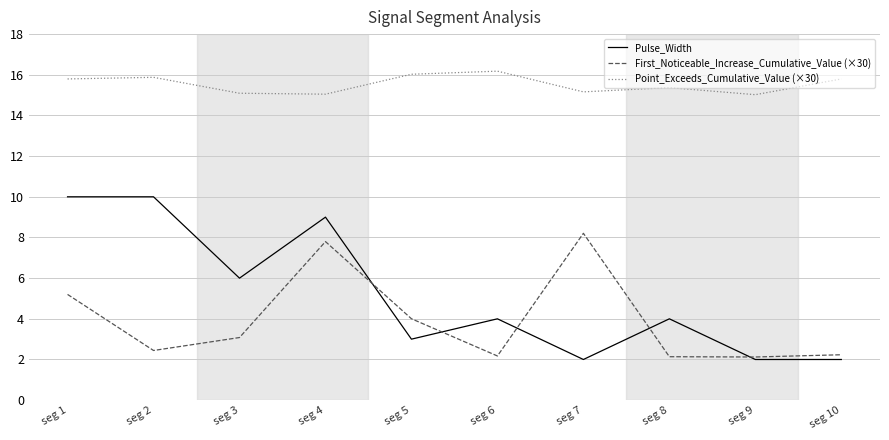

How many times do First_Noticeable_Increase_Cumulative_Value (×30) and Pulse_Width cross each other?

5